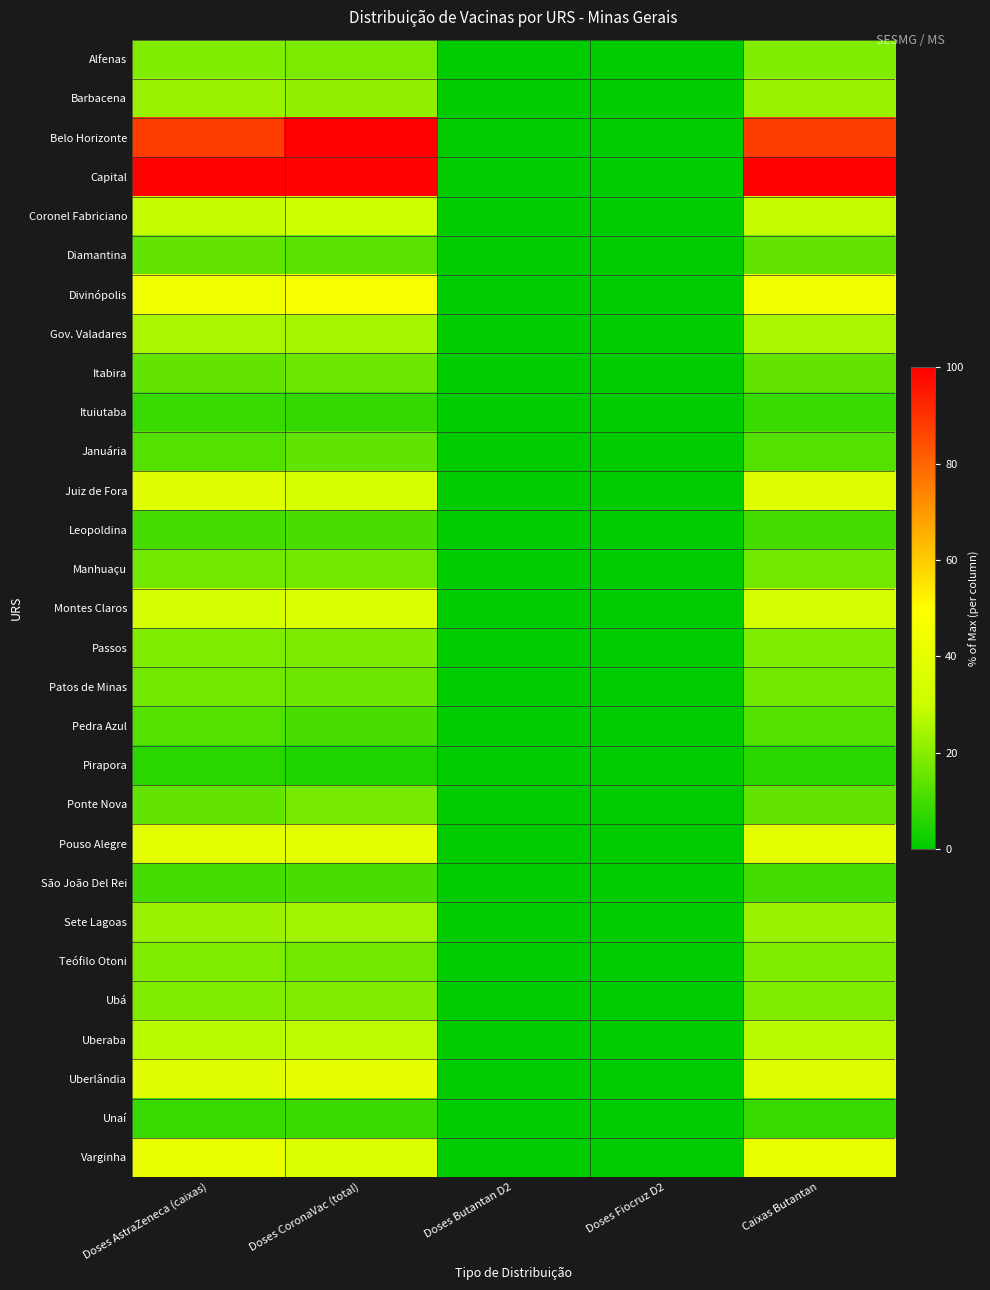

Reading left to right, list all the values displayed in this chart.

Alfenas: Doses AstraZeneca (caixas)=18.8	Doses CoronaVac (total)=18.0	Doses Butantan D2=0.0	Doses Fiocruz D2=0.0	Caixas Butantan=18.8
Barbacena: Doses AstraZeneca (caixas)=22.9	Doses CoronaVac (total)=21.1	Doses Butantan D2=0.0	Doses Fiocruz D2=0.0	Caixas Butantan=22.9
Belo Horizonte: Doses AstraZeneca (caixas)=87.5	Doses CoronaVac (total)=100.0	Doses Butantan D2=0.0	Doses Fiocruz D2=0.0	Caixas Butantan=87.5
Capital: Doses AstraZeneca (caixas)=100.0	Doses CoronaVac (total)=99.4	Doses Butantan D2=0.0	Doses Fiocruz D2=0.0	Caixas Butantan=100.0
Coronel Fabriciano: Doses AstraZeneca (caixas)=29.2	Doses CoronaVac (total)=31.1	Doses Butantan D2=0.0	Doses Fiocruz D2=0.0	Caixas Butantan=29.2
Diamantina: Doses AstraZeneca (caixas)=14.6	Doses CoronaVac (total)=13.7	Doses Butantan D2=0.0	Doses Fiocruz D2=0.0	Caixas Butantan=14.6
Divinópolis: Doses AstraZeneca (caixas)=43.8	Doses CoronaVac (total)=47.8	Doses Butantan D2=0.0	Doses Fiocruz D2=0.0	Caixas Butantan=43.8
Gov. Valadares: Doses AstraZeneca (caixas)=25.0	Doses CoronaVac (total)=24.2	Doses Butantan D2=0.0	Doses Fiocruz D2=0.0	Caixas Butantan=25.0
Itabira: Doses AstraZeneca (caixas)=14.6	Doses CoronaVac (total)=16.1	Doses Butantan D2=0.0	Doses Fiocruz D2=0.0	Caixas Butantan=14.6
Ituiutaba: Doses AstraZeneca (caixas)=8.3	Doses CoronaVac (total)=7.5	Doses Butantan D2=0.0	Doses Fiocruz D2=0.0	Caixas Butantan=8.3
Januária: Doses AstraZeneca (caixas)=12.5	Doses CoronaVac (total)=14.3	Doses Butantan D2=0.0	Doses Fiocruz D2=0.0	Caixas Butantan=12.5
Juiz de Fora: Doses AstraZeneca (caixas)=37.5	Doses CoronaVac (total)=34.8	Doses Butantan D2=0.0	Doses Fiocruz D2=0.0	Caixas Butantan=37.5
Leopoldina: Doses AstraZeneca (caixas)=10.4	Doses CoronaVac (total)=10.6	Doses Butantan D2=0.0	Doses Fiocruz D2=0.0	Caixas Butantan=10.4
Manhuaçu: Doses AstraZeneca (caixas)=16.7	Doses CoronaVac (total)=16.8	Doses Butantan D2=0.0	Doses Fiocruz D2=0.0	Caixas Butantan=16.7
Montes Claros: Doses AstraZeneca (caixas)=33.3	Doses CoronaVac (total)=36.0	Doses Butantan D2=0.0	Doses Fiocruz D2=0.0	Caixas Butantan=33.3
Passos: Doses AstraZeneca (caixas)=18.8	Doses CoronaVac (total)=18.6	Doses Butantan D2=0.0	Doses Fiocruz D2=0.0	Caixas Butantan=18.8
Patos de Minas: Doses AstraZeneca (caixas)=16.7	Doses CoronaVac (total)=16.1	Doses Butantan D2=0.0	Doses Fiocruz D2=0.0	Caixas Butantan=16.7
Pedra Azul: Doses AstraZeneca (caixas)=12.5	Doses CoronaVac (total)=10.6	Doses Butantan D2=0.0	Doses Fiocruz D2=0.0	Caixas Butantan=12.5
Pirapora: Doses AstraZeneca (caixas)=6.2	Doses CoronaVac (total)=5.0	Doses Butantan D2=0.0	Doses Fiocruz D2=0.0	Caixas Butantan=6.2
Ponte Nova: Doses AstraZeneca (caixas)=14.6	Doses CoronaVac (total)=17.4	Doses Butantan D2=0.0	Doses Fiocruz D2=0.0	Caixas Butantan=14.6
Pouso Alegre: Doses AstraZeneca (caixas)=39.6	Doses CoronaVac (total)=39.1	Doses Butantan D2=0.0	Doses Fiocruz D2=0.0	Caixas Butantan=39.6
São João Del Rei: Doses AstraZeneca (caixas)=10.4	Doses CoronaVac (total)=11.2	Doses Butantan D2=0.0	Doses Fiocruz D2=0.0	Caixas Butantan=10.4
Sete Lagoas: Doses AstraZeneca (caixas)=22.9	Doses CoronaVac (total)=23.6	Doses Butantan D2=0.0	Doses Fiocruz D2=0.0	Caixas Butantan=22.9
Teófilo Otoni: Doses AstraZeneca (caixas)=18.8	Doses CoronaVac (total)=16.8	Doses Butantan D2=0.0	Doses Fiocruz D2=0.0	Caixas Butantan=18.8
Ubá: Doses AstraZeneca (caixas)=18.8	Doses CoronaVac (total)=19.3	Doses Butantan D2=0.0	Doses Fiocruz D2=0.0	Caixas Butantan=18.8
Uberaba: Doses AstraZeneca (caixas)=27.1	Doses CoronaVac (total)=28.0	Doses Butantan D2=0.0	Doses Fiocruz D2=0.0	Caixas Butantan=27.1
Uberlândia: Doses AstraZeneca (caixas)=37.5	Doses CoronaVac (total)=40.4	Doses Butantan D2=0.0	Doses Fiocruz D2=0.0	Caixas Butantan=37.5
Unaí: Doses AstraZeneca (caixas)=8.3	Doses CoronaVac (total)=8.7	Doses Butantan D2=0.0	Doses Fiocruz D2=0.0	Caixas Butantan=8.3
Varginha: Doses AstraZeneca (caixas)=41.7	Doses CoronaVac (total)=36.6	Doses Butantan D2=0.0	Doses Fiocruz D2=0.0	Caixas Butantan=41.7